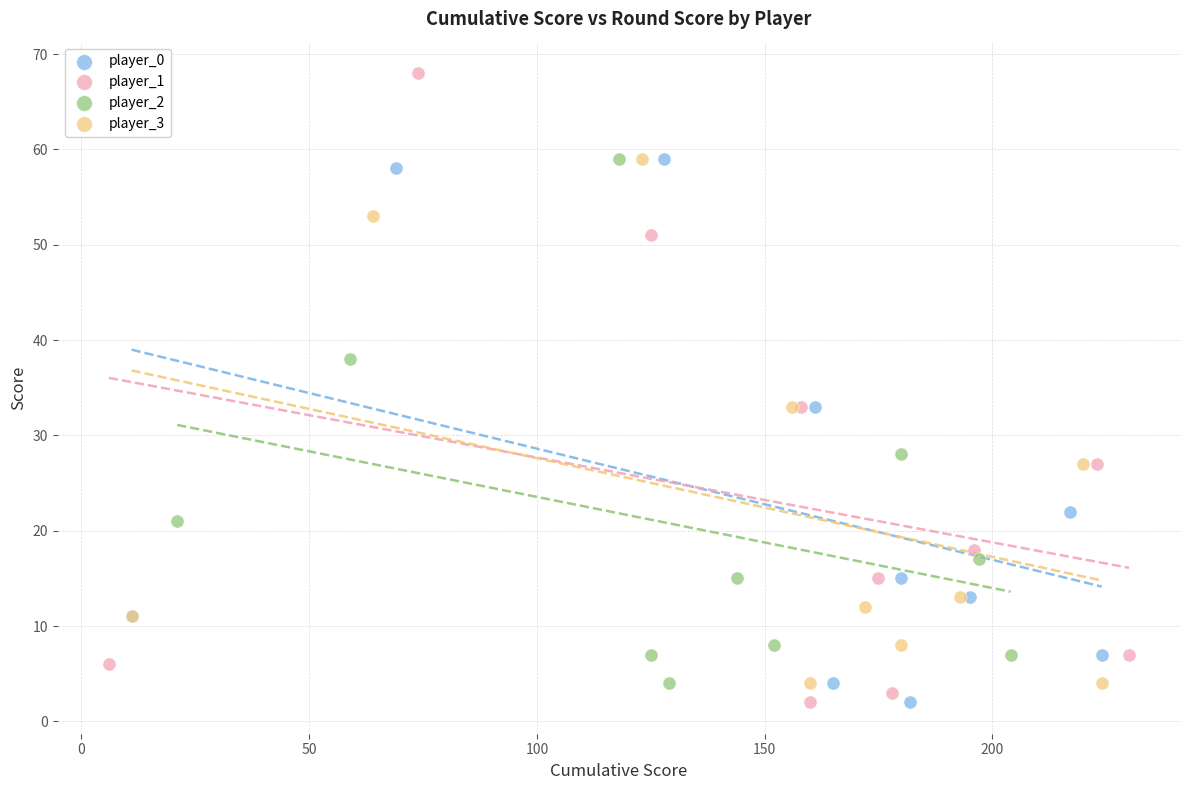

Which series has the largest Y range (max minus min)?

player_1